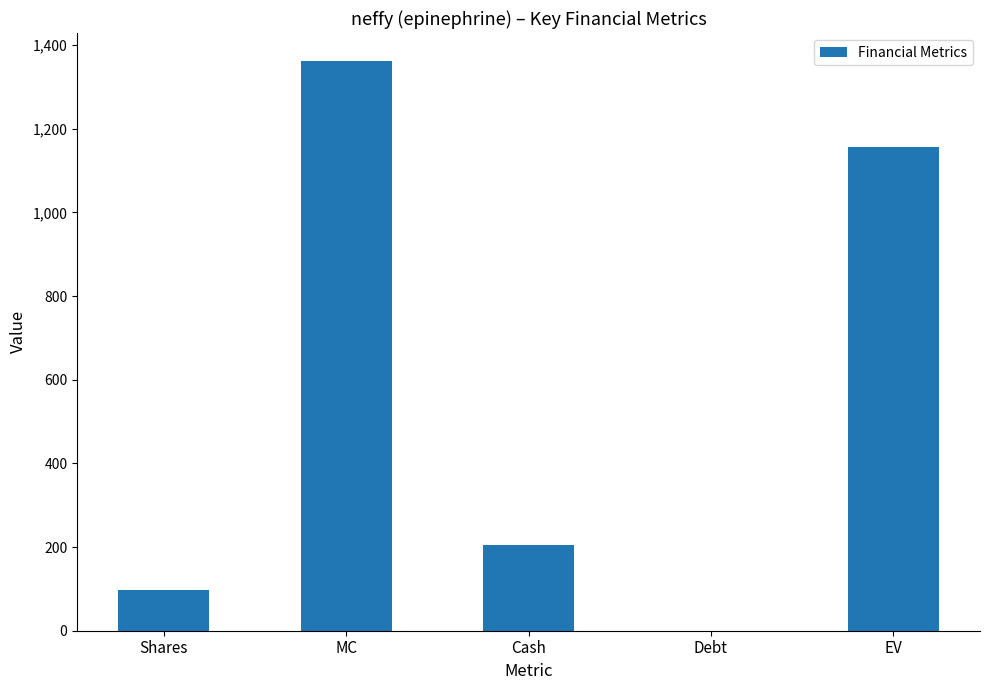

Reading left to right, extract all data points from this chart.

Shares=97.2	MC=1360.6	Cash=204.6	Debt=0.0	EV=1156.0